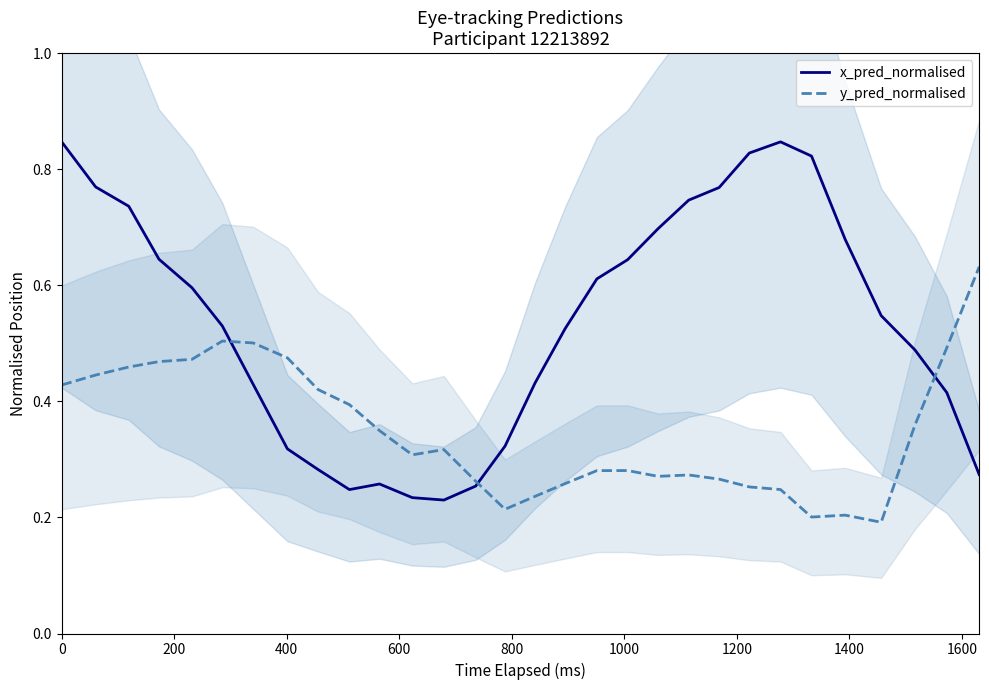

How many intersections are there between y_pred_normalised and x_pred_normalised?

3